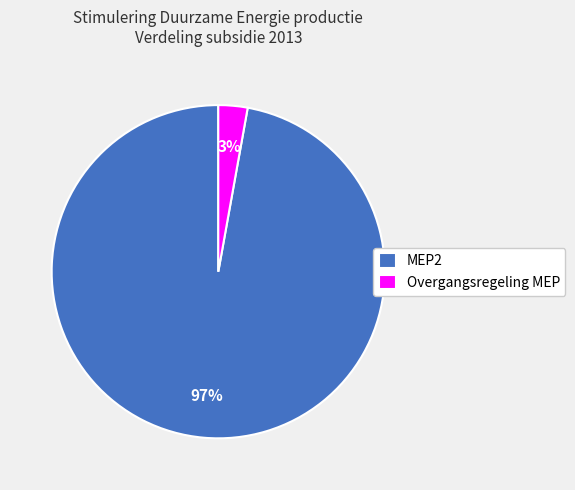

Which slice represents more than half of the pie?

MEP2